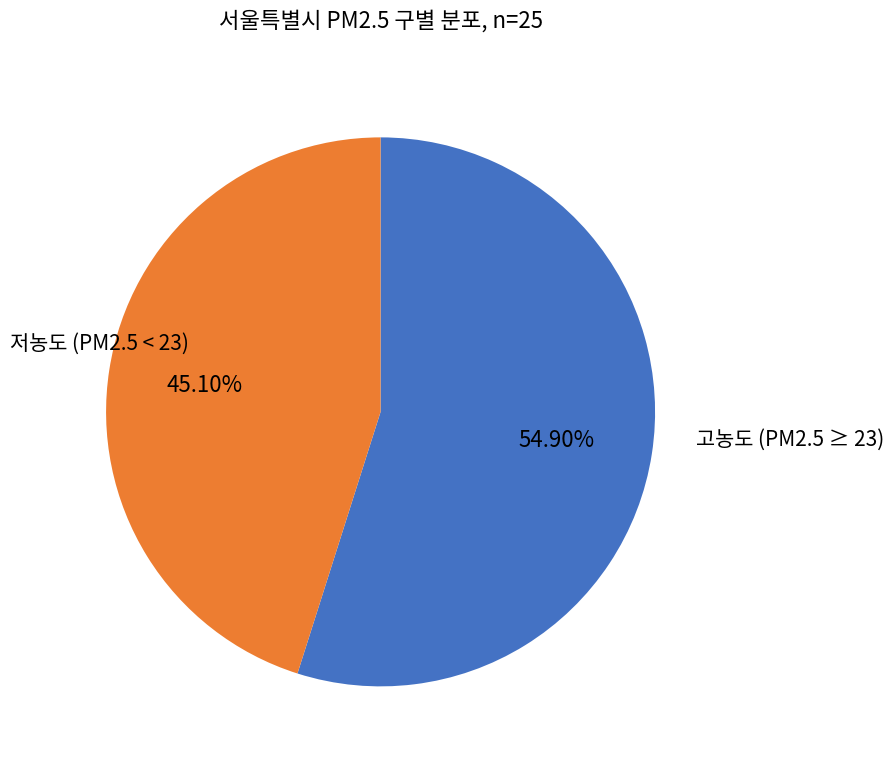

Is there any slice that represents more than half of the pie?

Yes